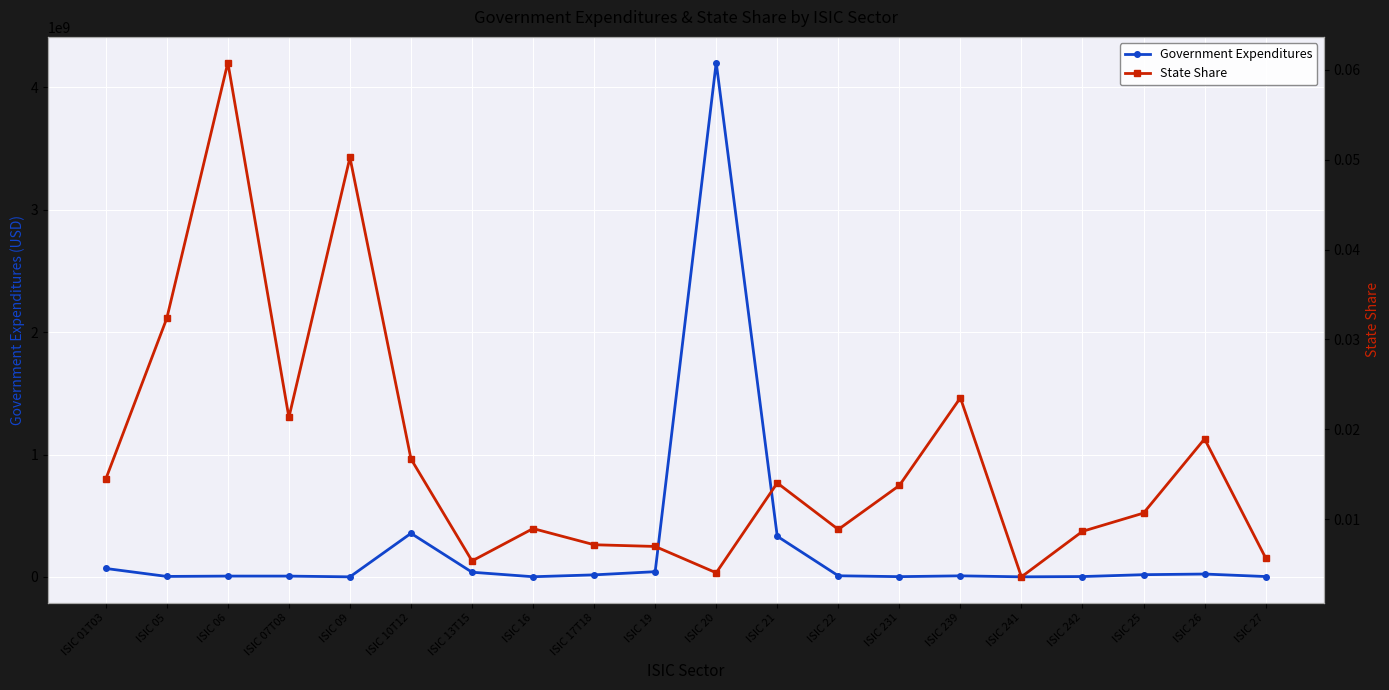

Between ISIC 16 and ISIC 242, which series saw the biggest shift?

Government Expenditures